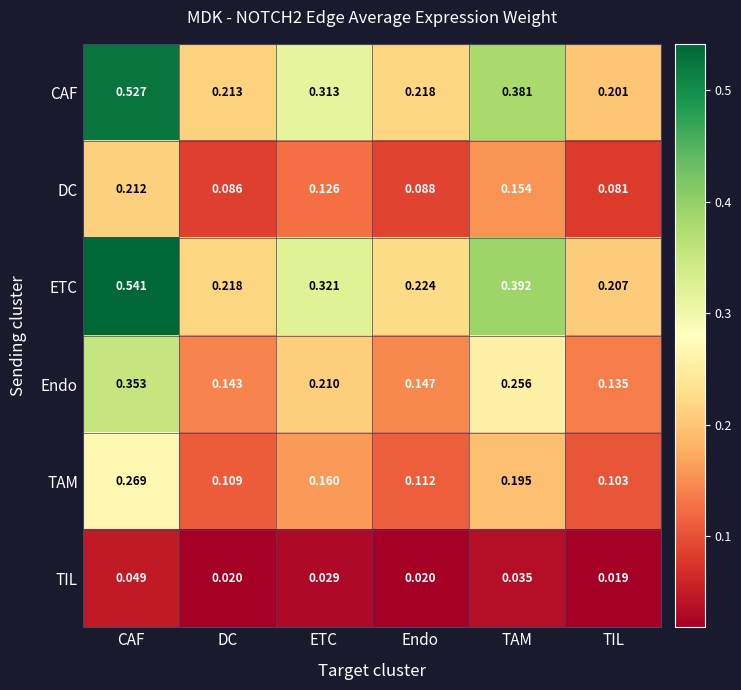

Is the value of CAF at ETC greater than the value of ETC at Endo?

Yes